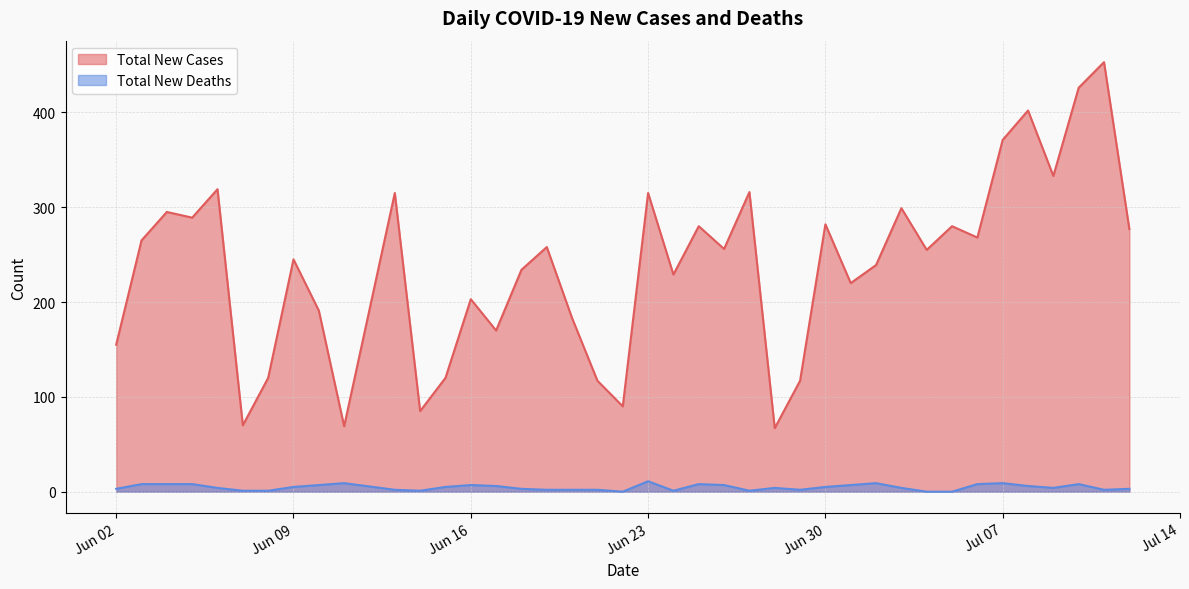

True or false: Total New Cases has a value of 229 at 2020-06-24.

True